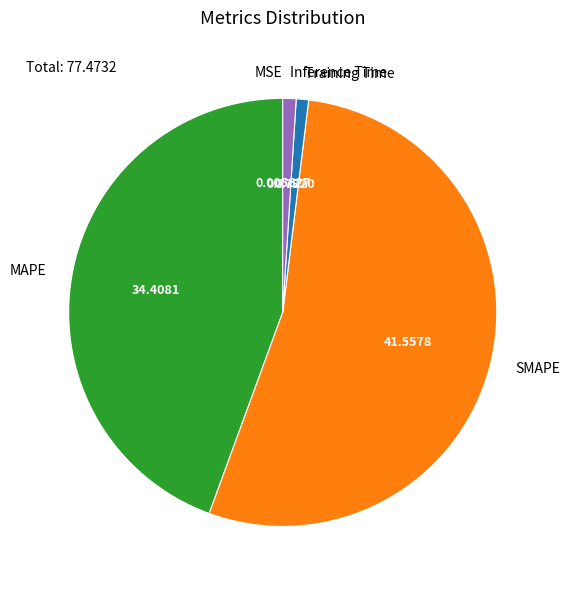

Combined, do Inference Time and SMAPE account for over 50%?

Yes